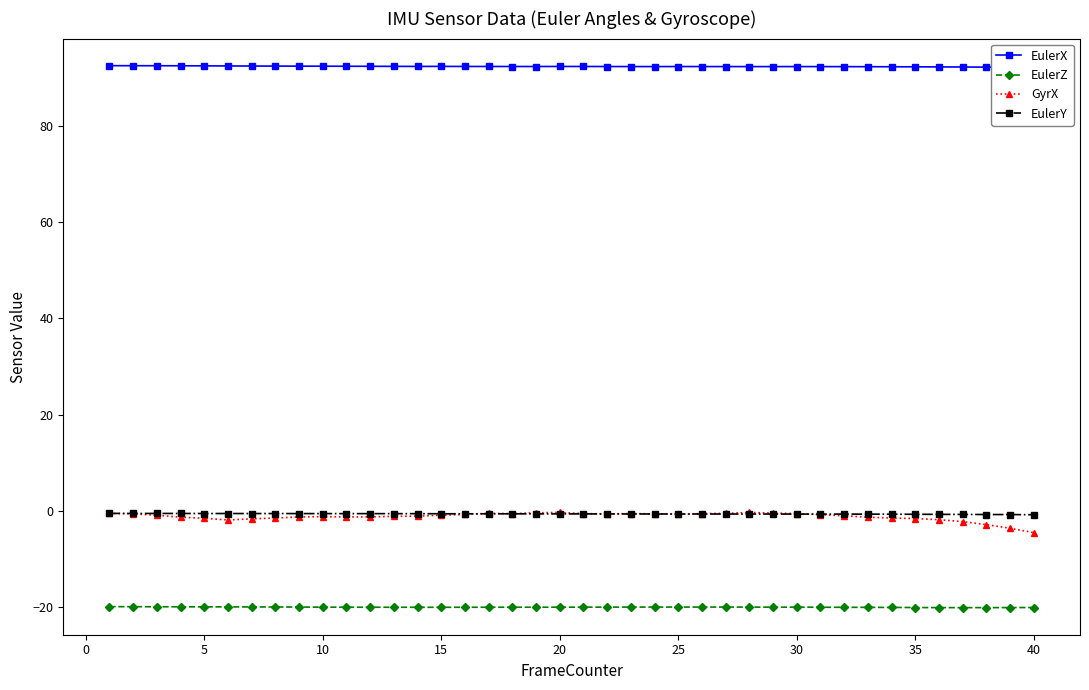

Which series has the largest total across all categories?

EulerX